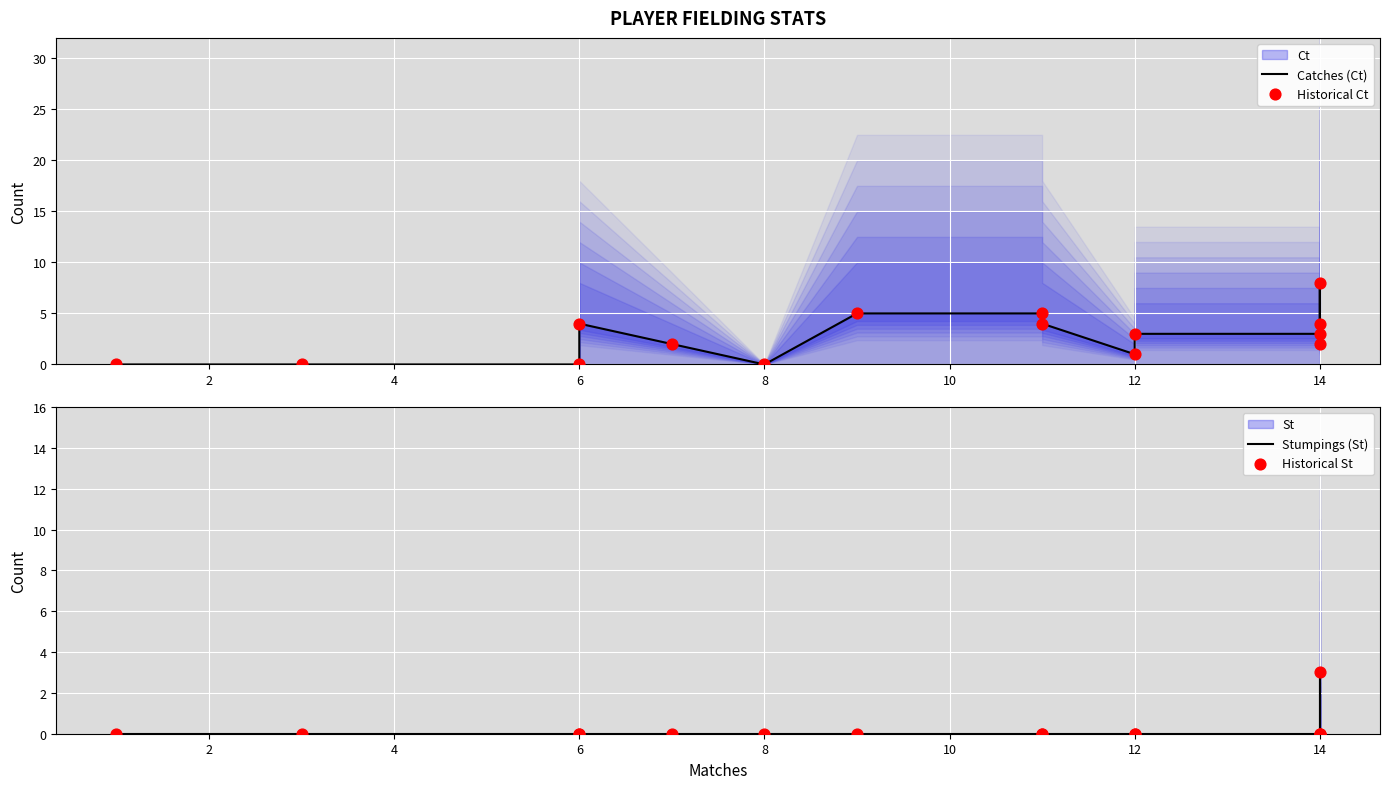

At how many categories does at least one series exceed 3?

6